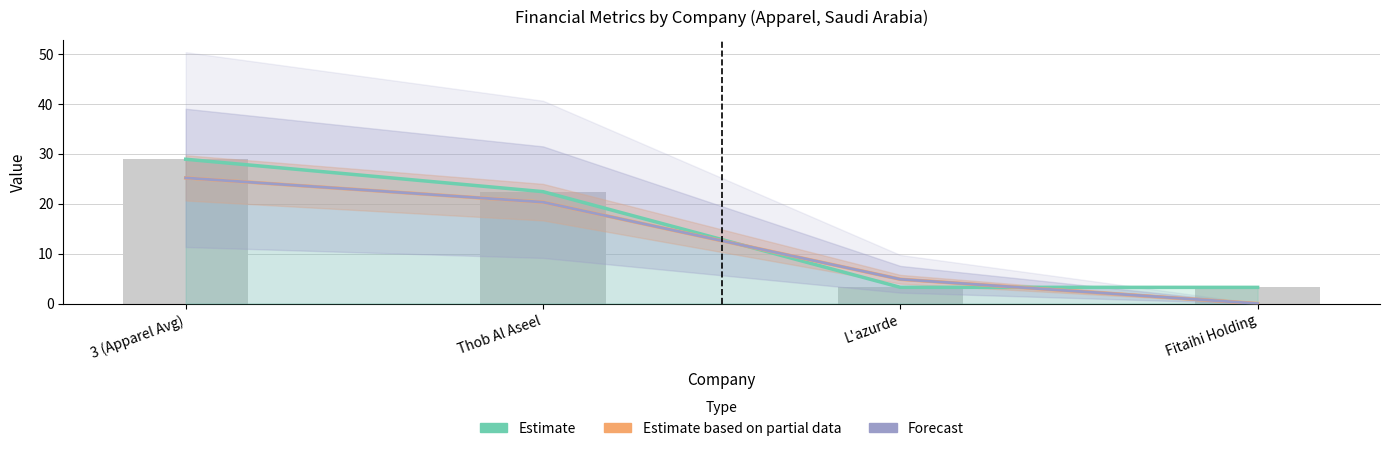

The Forecast (Dividends) series shows 13.5 at Thob Al Aseel. True or false?

False